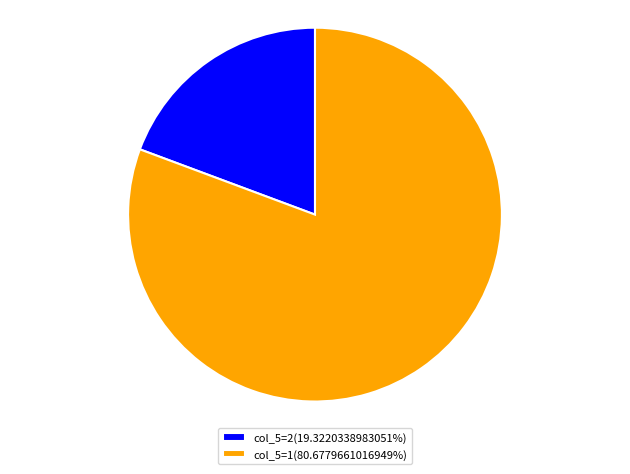

Do col_5=2(19.3220338983051%) and col_5=1(80.6779661016949%) together represent more than half of the pie?

Yes